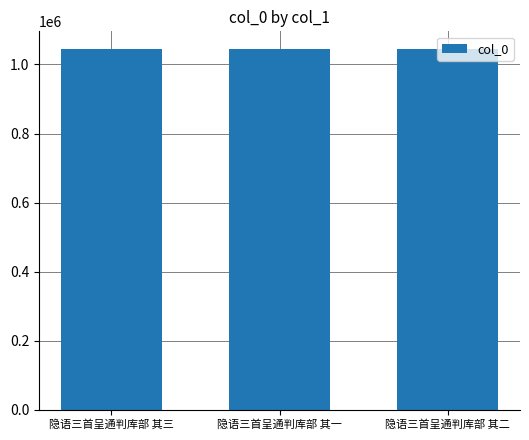

What is the smallest value displayed?

1043752